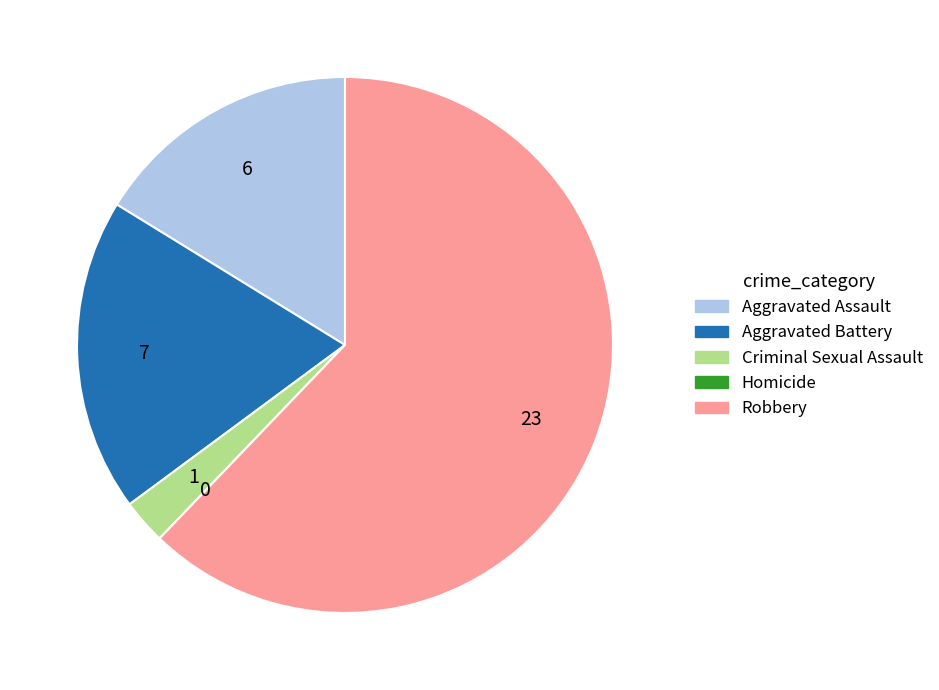

Between Robbery and Criminal Sexual Assault, which is larger?

Robbery